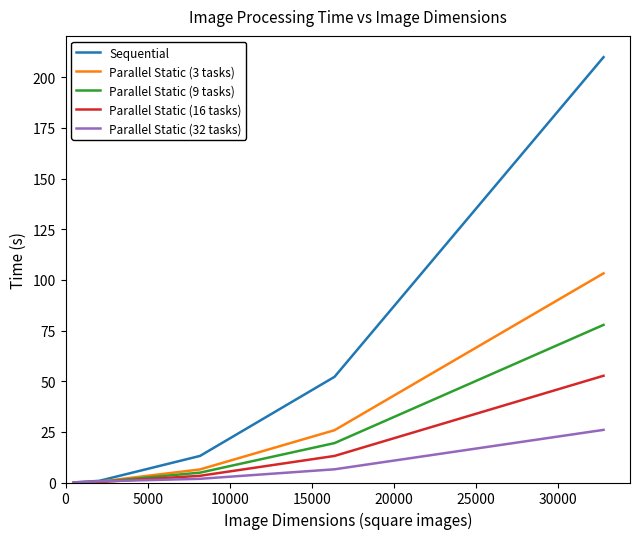

Which series has the largest total across all categories?

Sequential